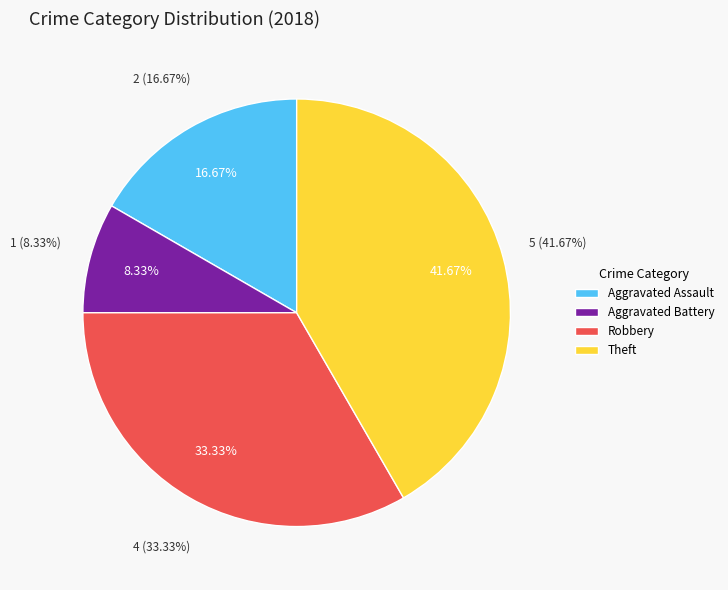

What percentage do Aggravated Battery and Aggravated Assault together represent?

25.0%